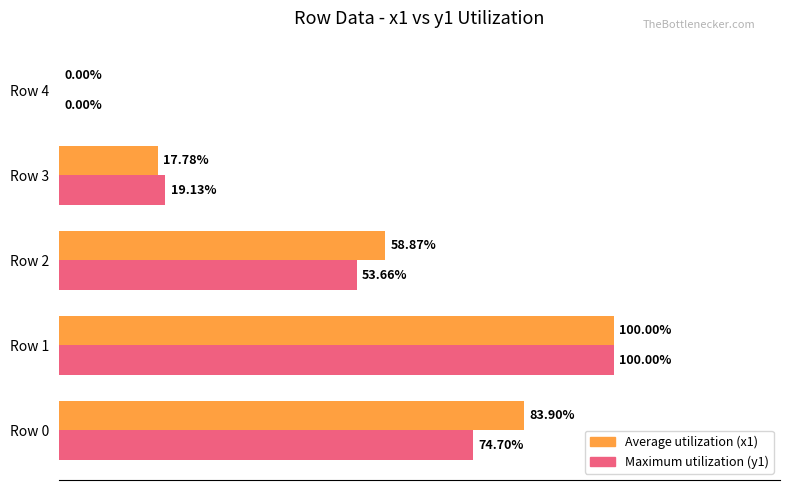

Which series changed the most between Row 2 and Row 3?

Average utilization (x1)